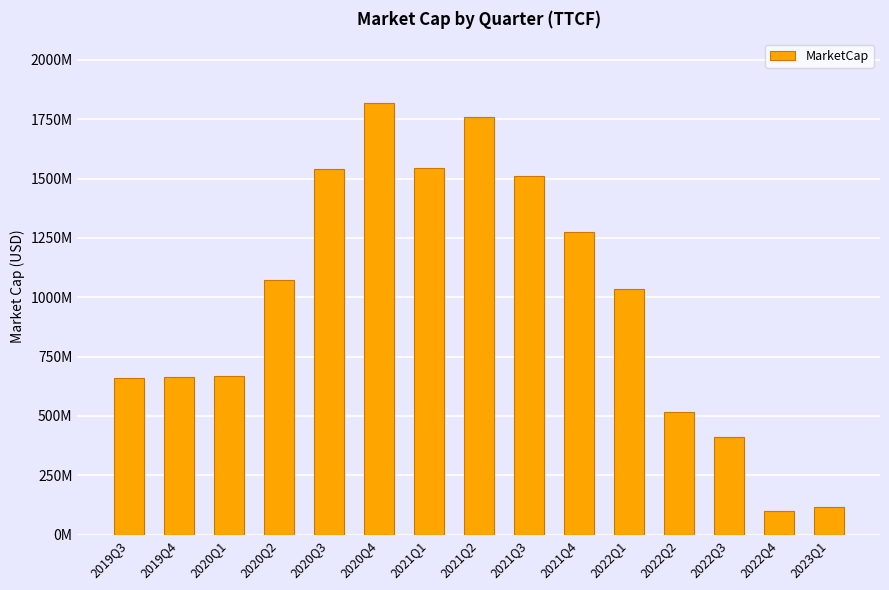

What is the smallest value displayed?

101645893.7